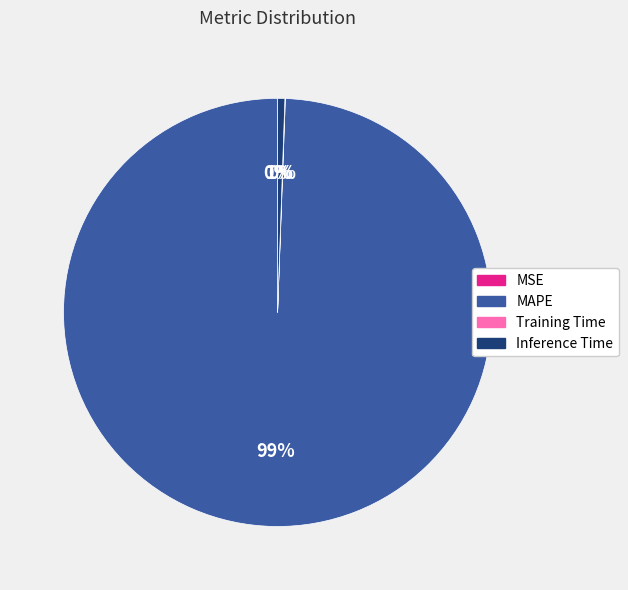

The Inference Time slice represents 10% of the pie. True or false?

False